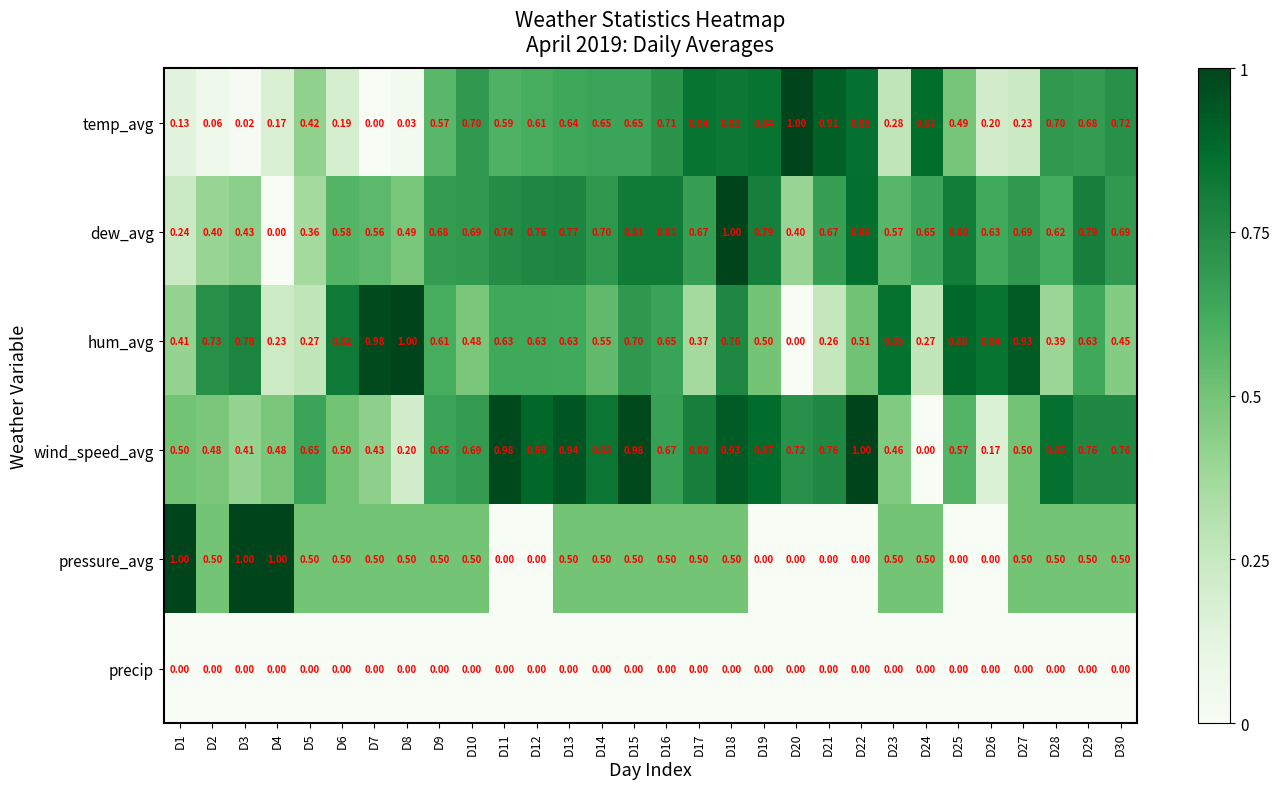

Which series changed the most between D22 and D27?

temp_avg